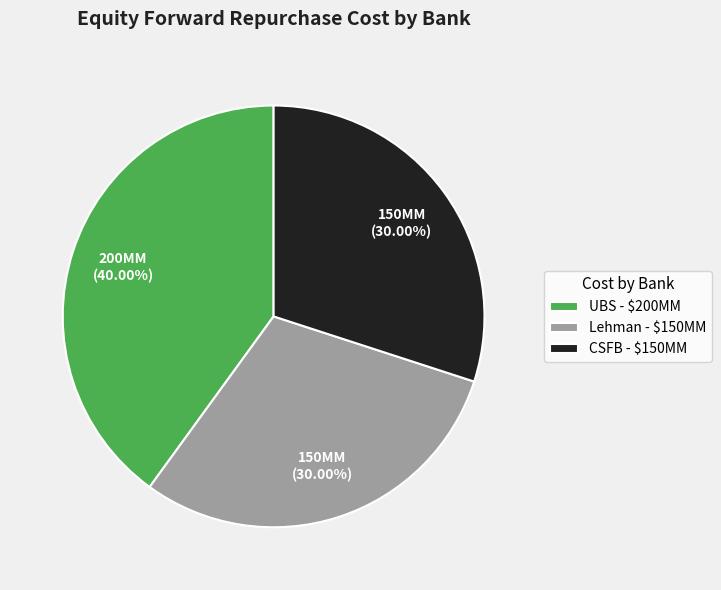

Is there a majority slice in this chart?

No